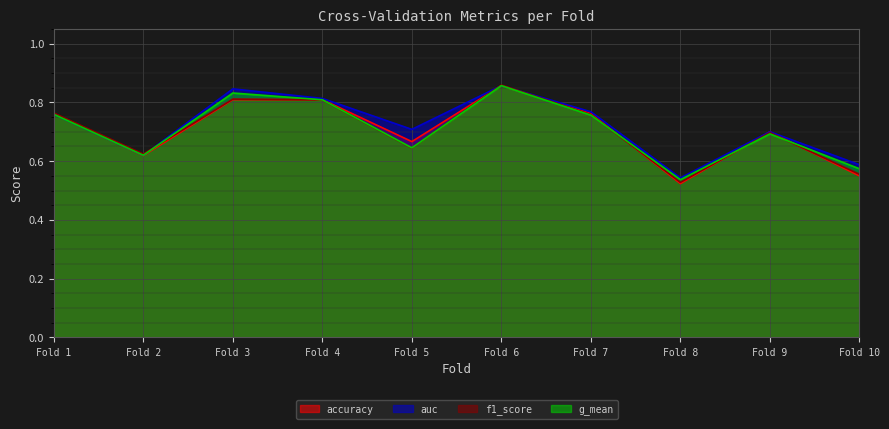

At which category does the chart reach its minimum across all series?

Fold 8